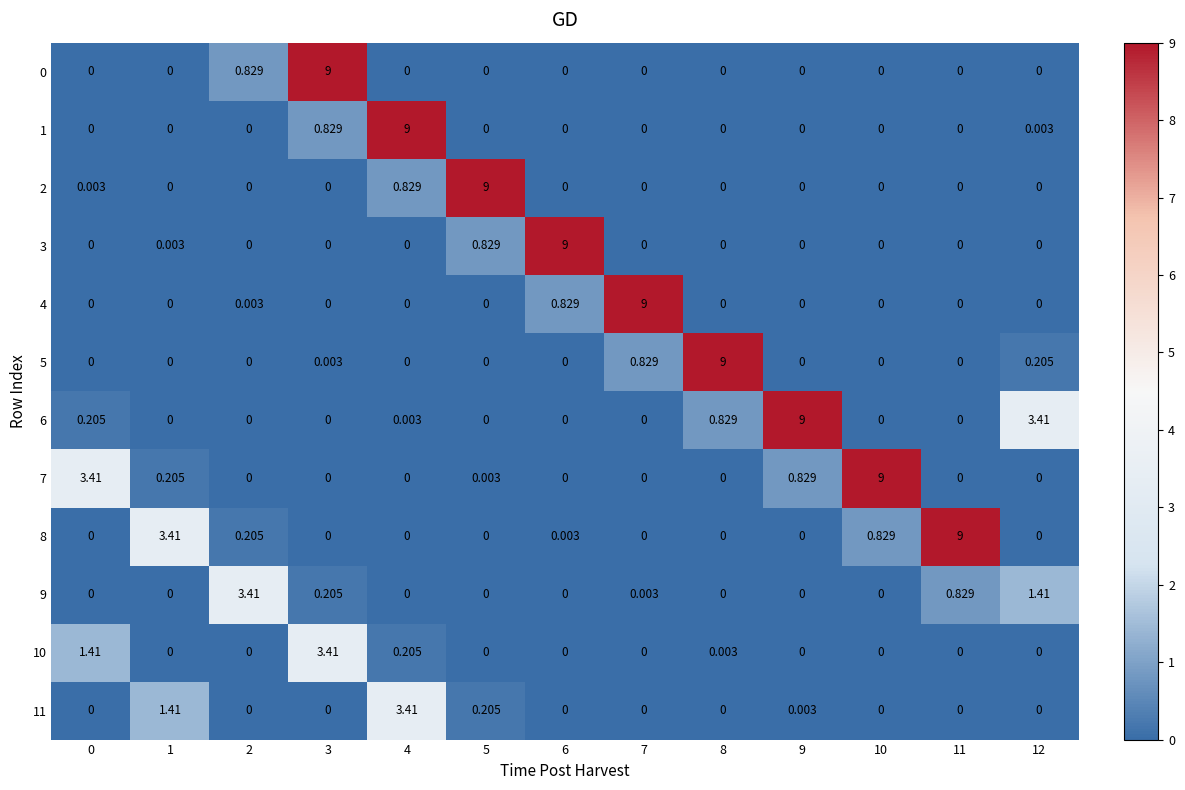

Is the value of 8 at 12 greater than the value of 3 at 6?

No